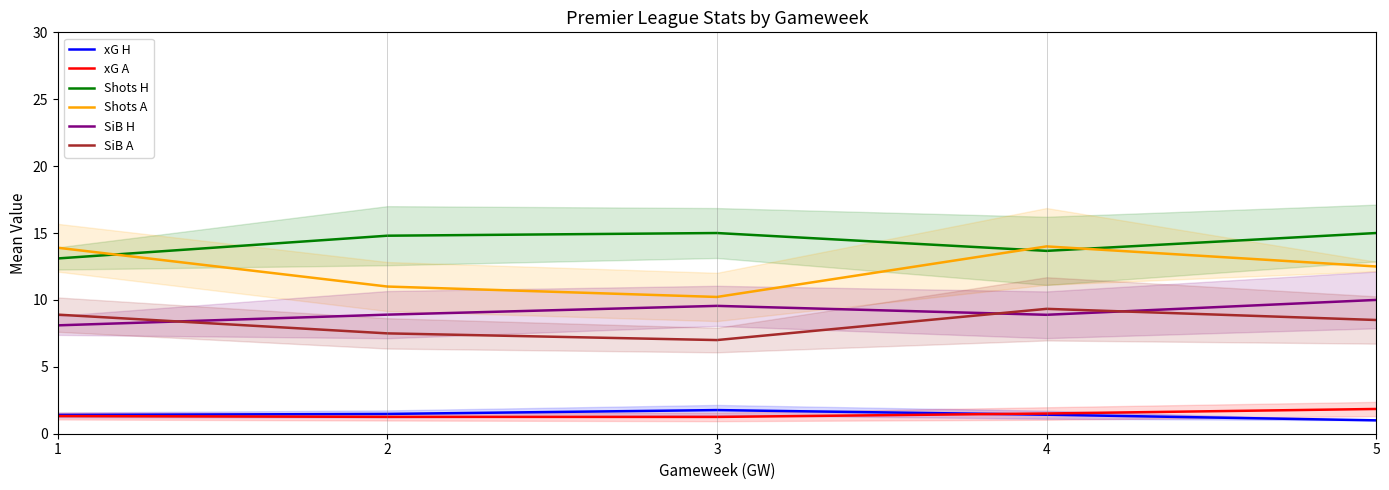

True or false: SiB A and xG H intersect in this chart.

False